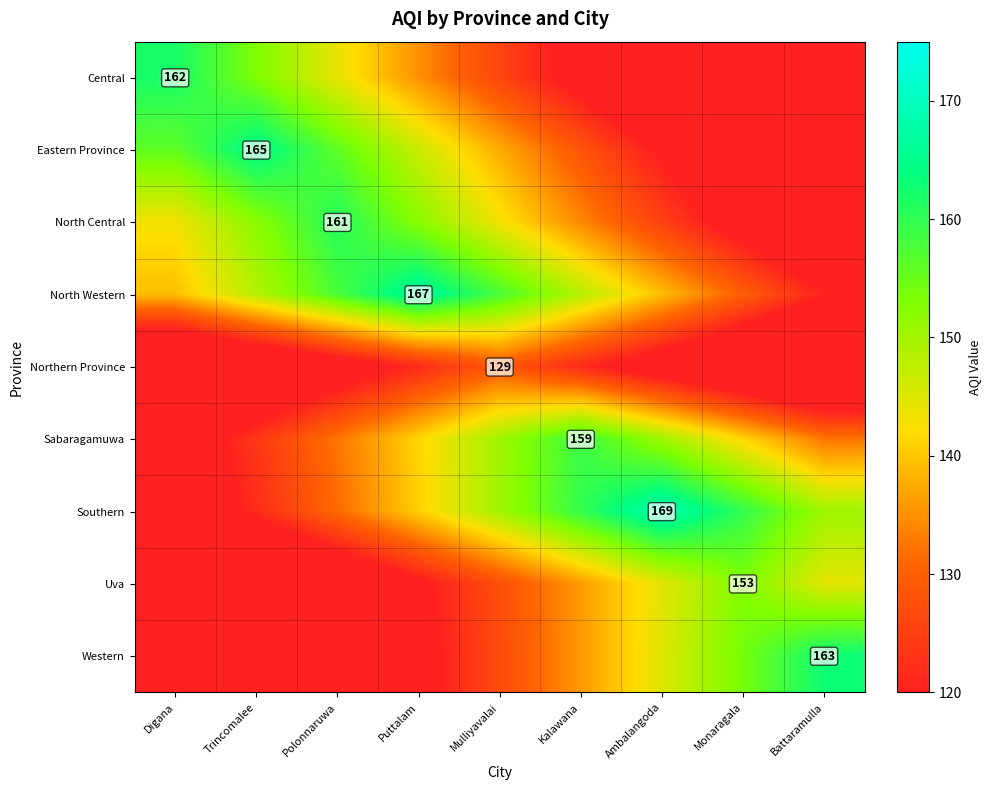

Which series has the largest total across all categories?

North Western